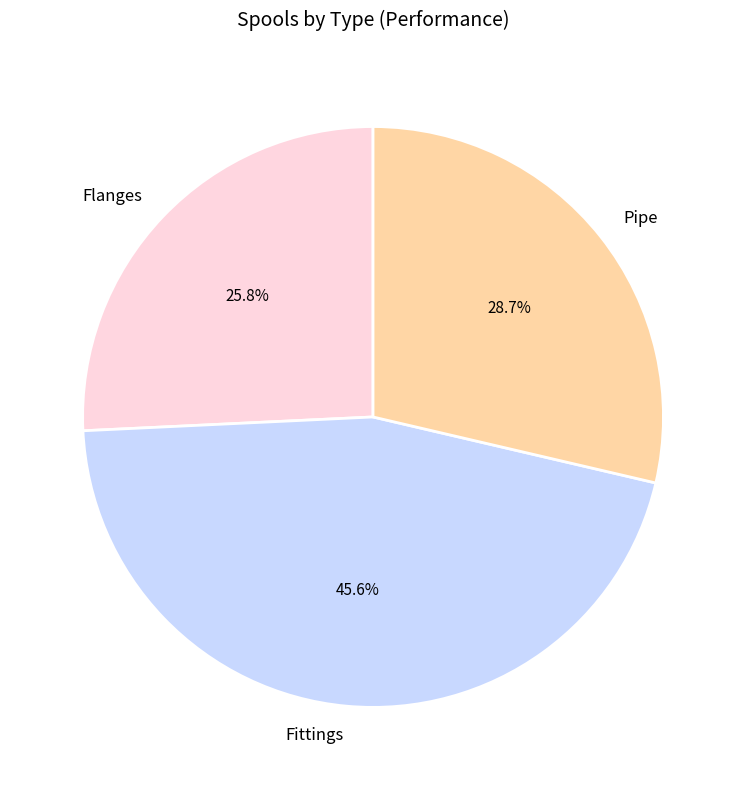

How many segments does this pie chart have?

3